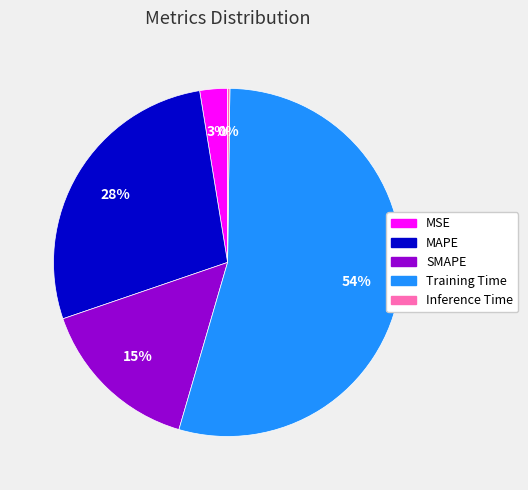

What is the largest slice in the pie chart?

Training Time